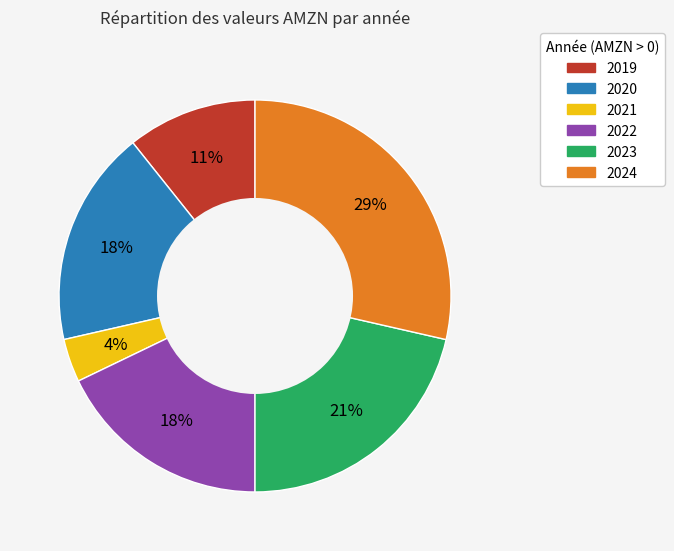

What percentage is the 2023 slice, to the nearest percent?

21%